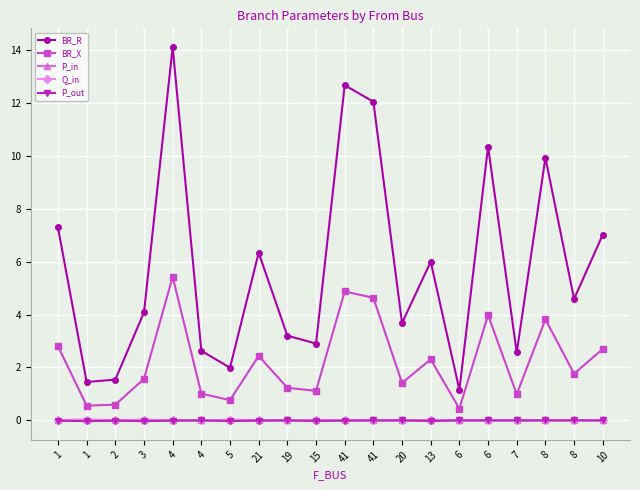

At which category is the sum across all series the highest?

4